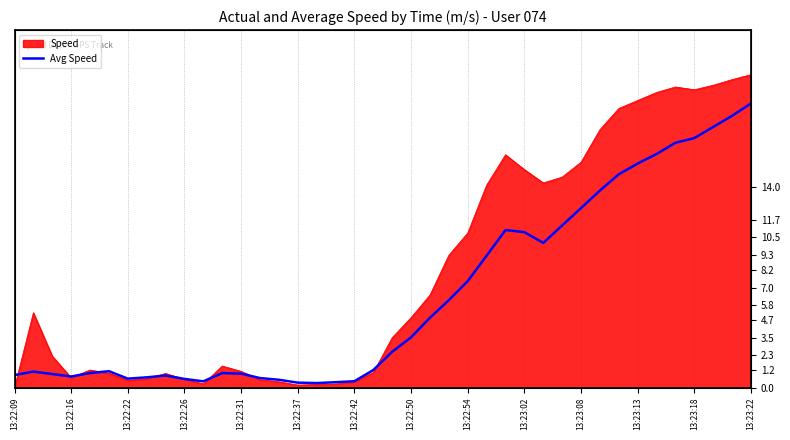

Which category has the highest value across all series?

13:23:22